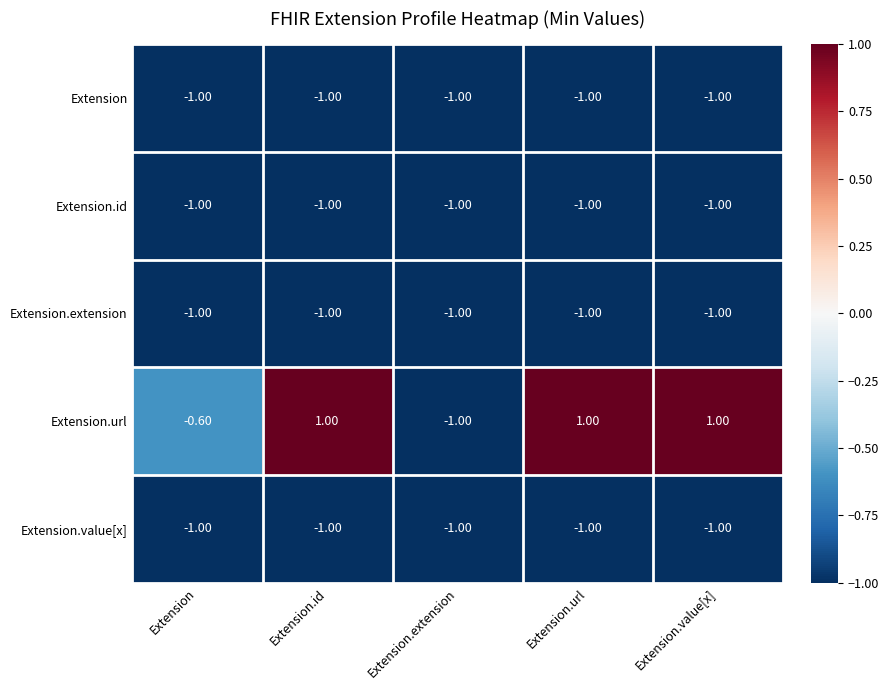

Which series has the largest range (max minus min)?

Extension.url